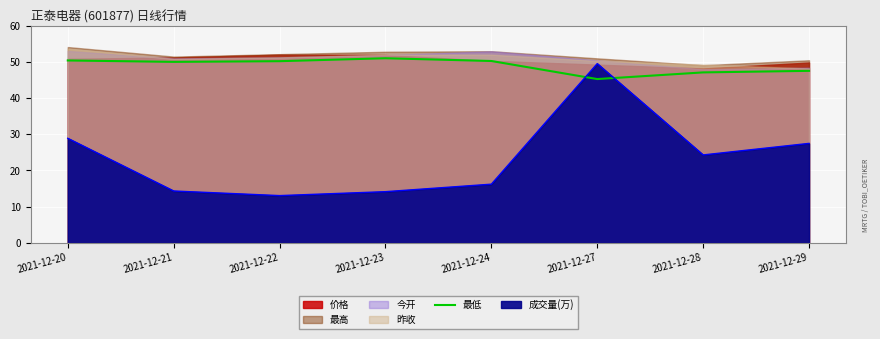

What is the difference between the second highest and minimum values?

5.1